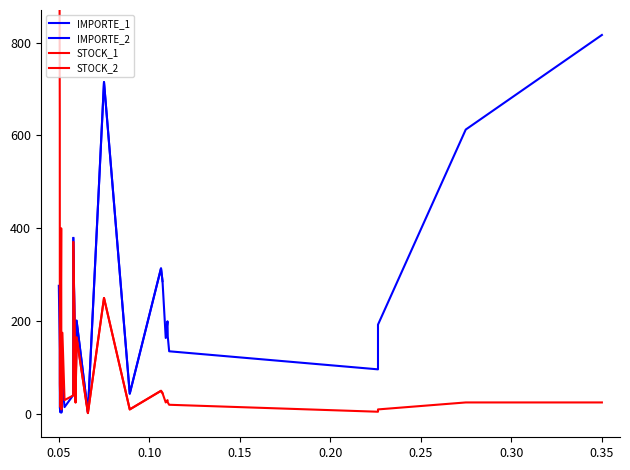

True or false: IMPORTE_1 has a value of 161.1 at 17.

False